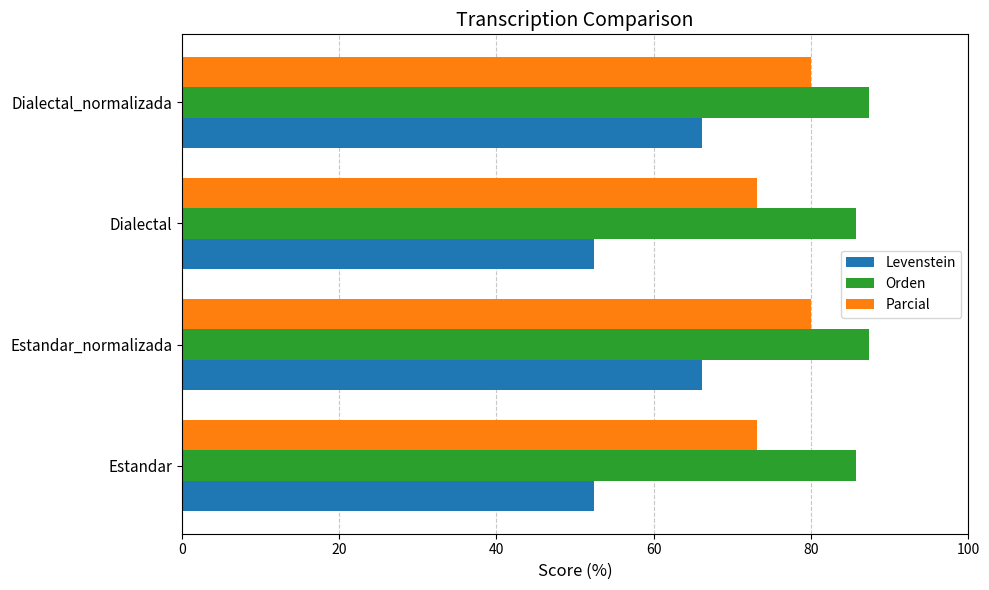

Rank the series by their maximum value, from highest to lowest.

Orden, Parcial, Levenstein